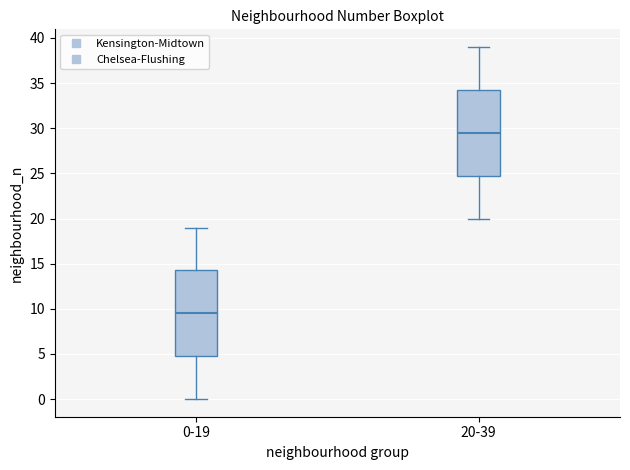

Reading left to right, transcribe this box plot: for each box, give where its median line is, the range the box spans, and where its two whiskers end, as read against the y-axis. The values are not printed on the chart, so give them approximately, as read against the axis.

0-19: median 9.5, box 5.0 to 14.5, whiskers 0.0 to 19.0
20-39: median 29.5, box 25.0 to 34.5, whiskers 20.0 to 39.0